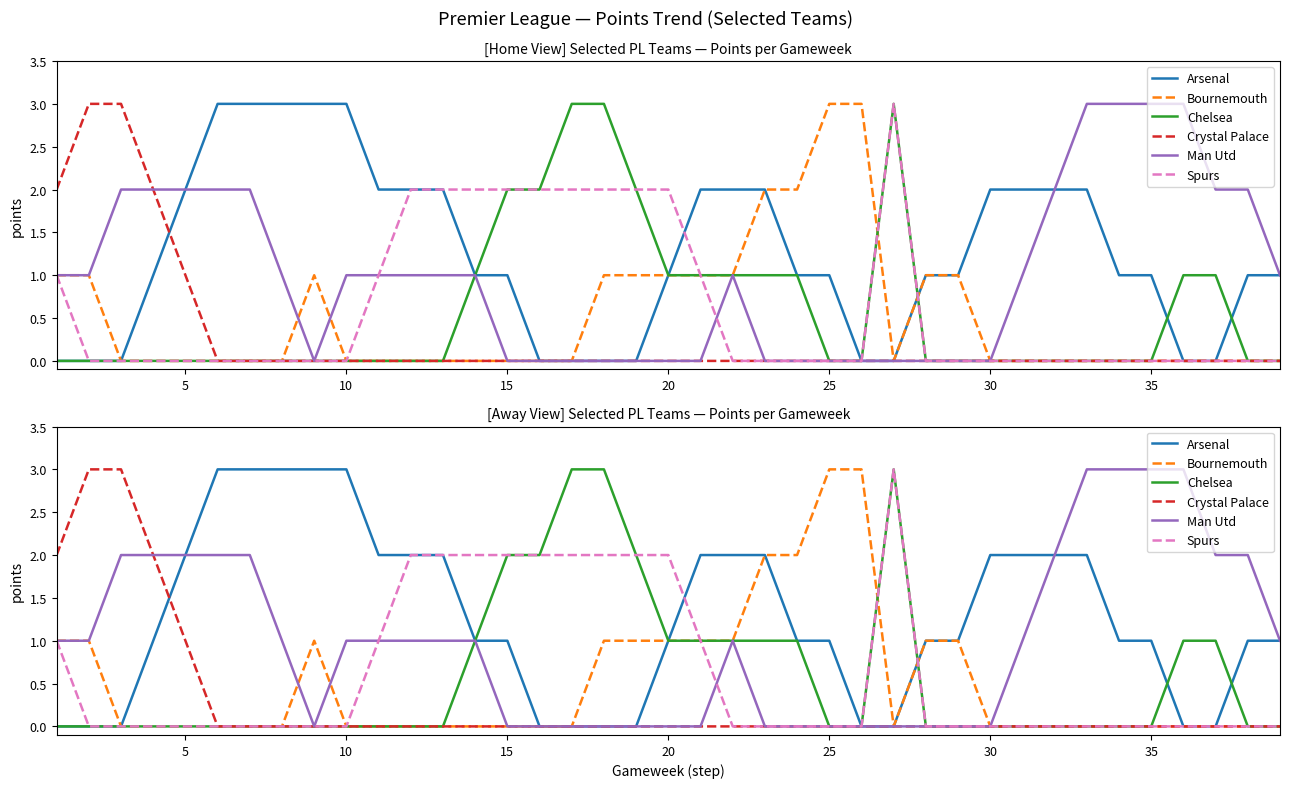

True or false: Man Utd has a value of 0 at 20.

True